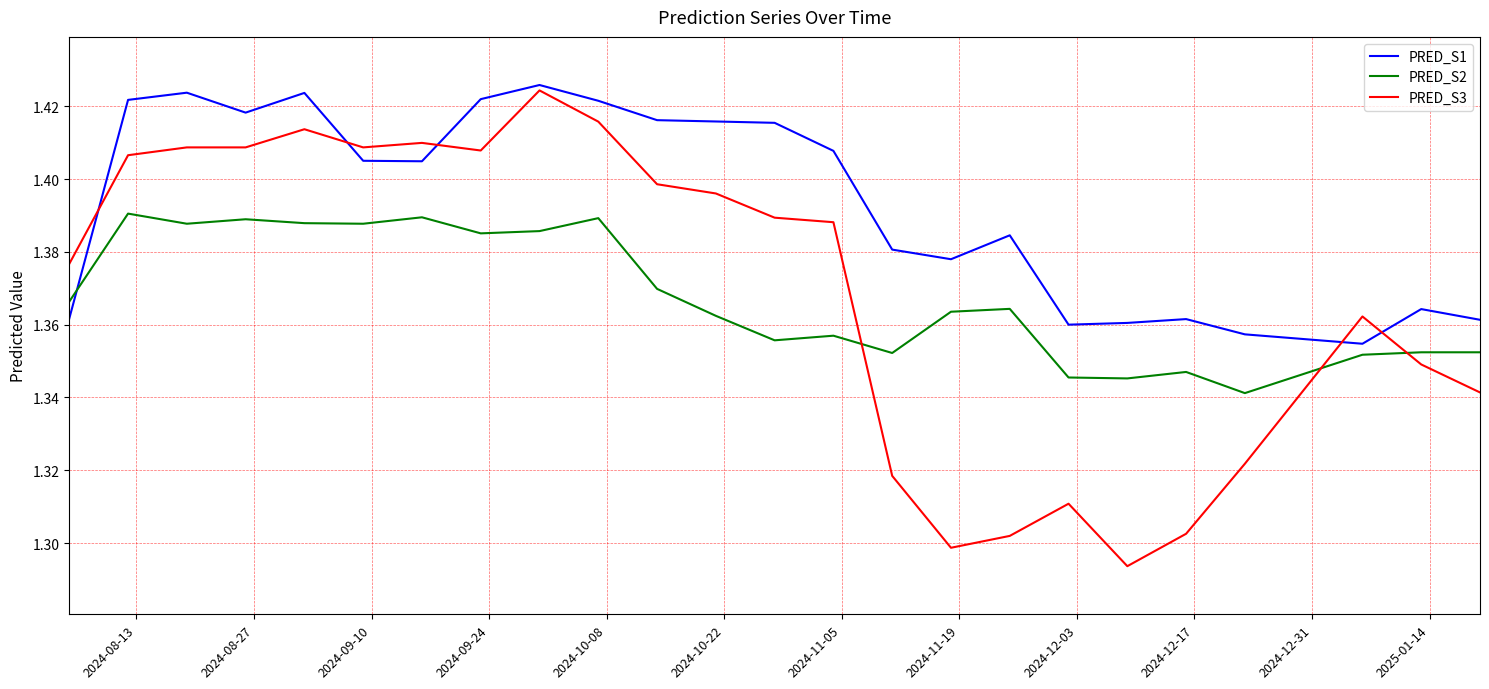

List the series in order of their peak value, lowest first.

PRED_S2, PRED_S3, PRED_S1